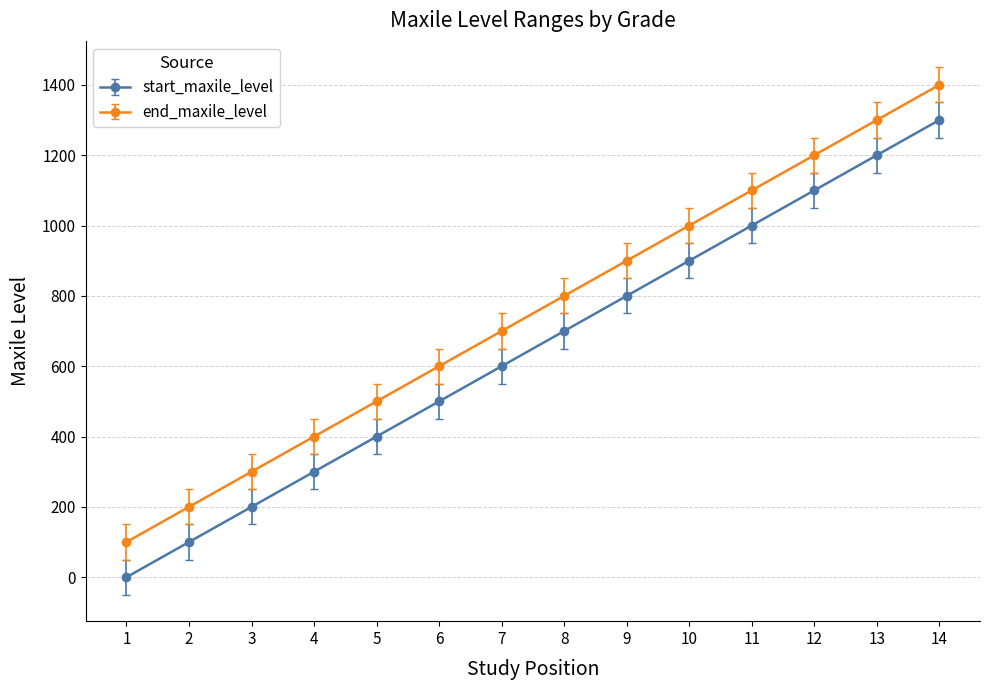

What is the lowest value of the end_maxile_level series?

100